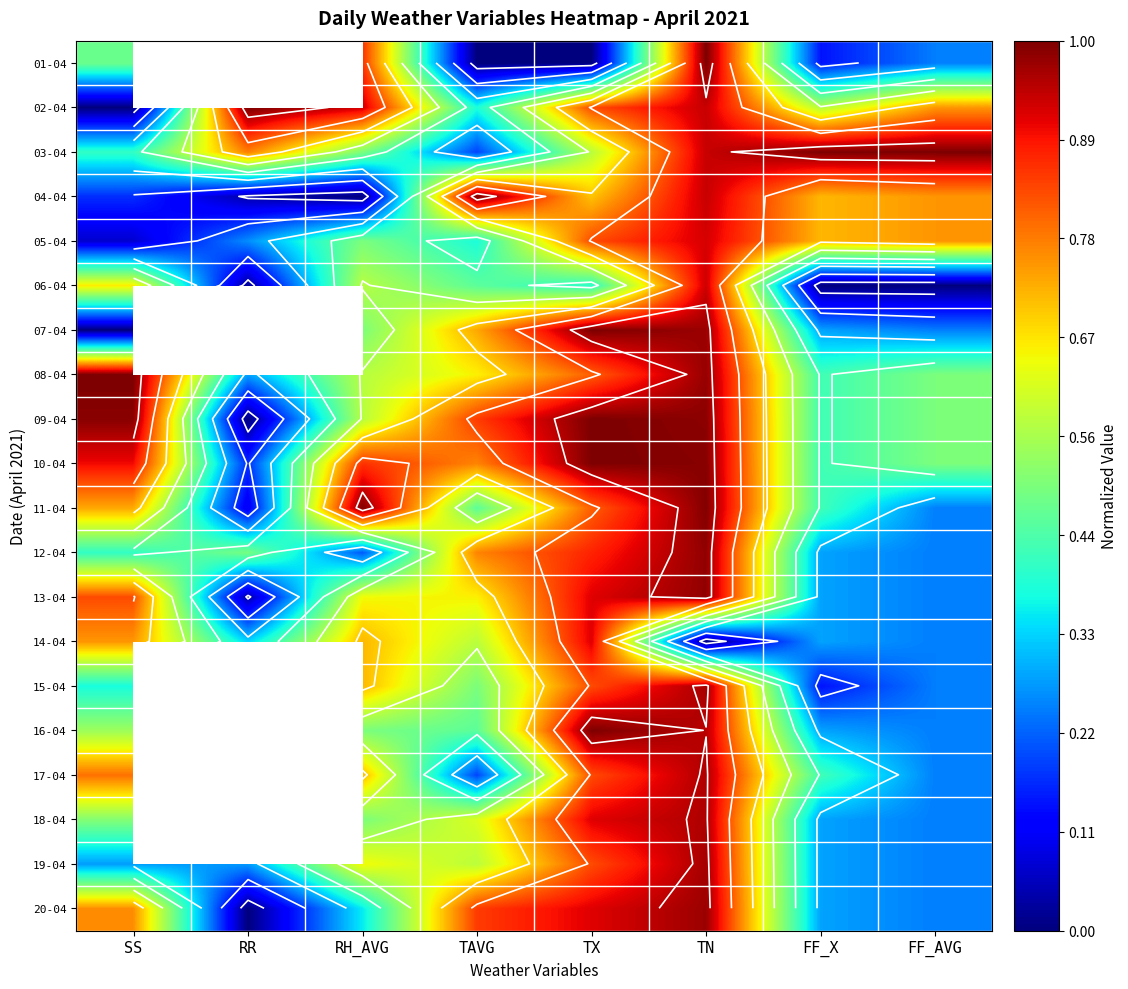

Is the value of 14-04 at TN greater than the value of 07-04 at RH_AVG?

No